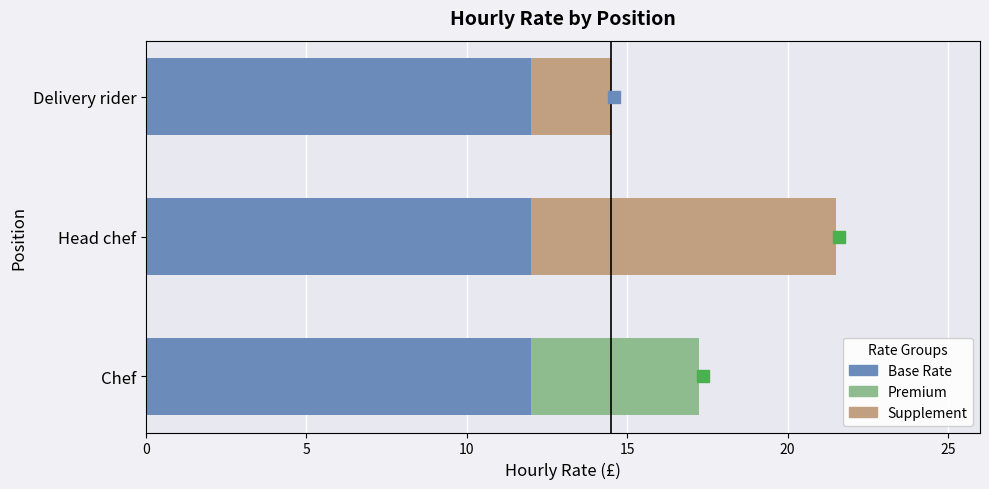

Does the chart contain any negative values?

No